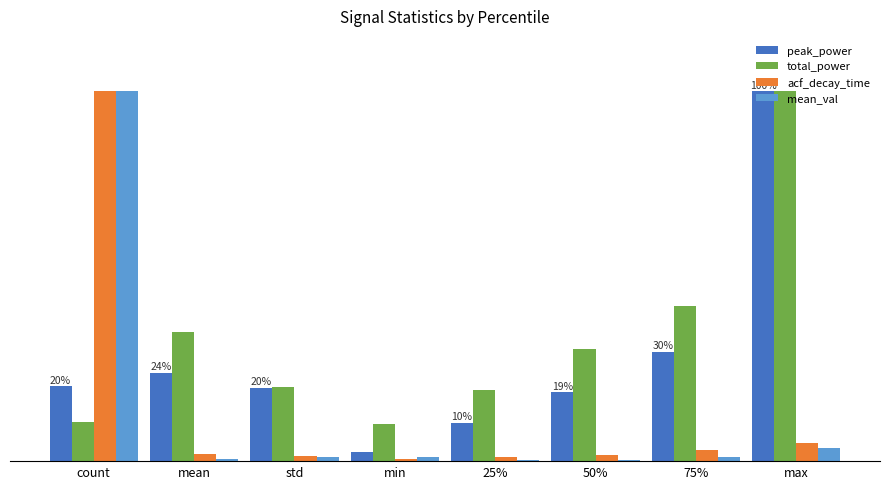

Read the mean_val value at std.

1.0